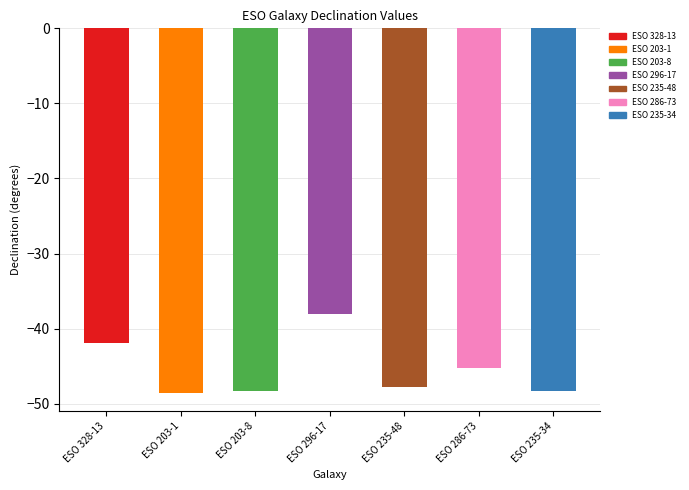

What is the average value?

-45.4